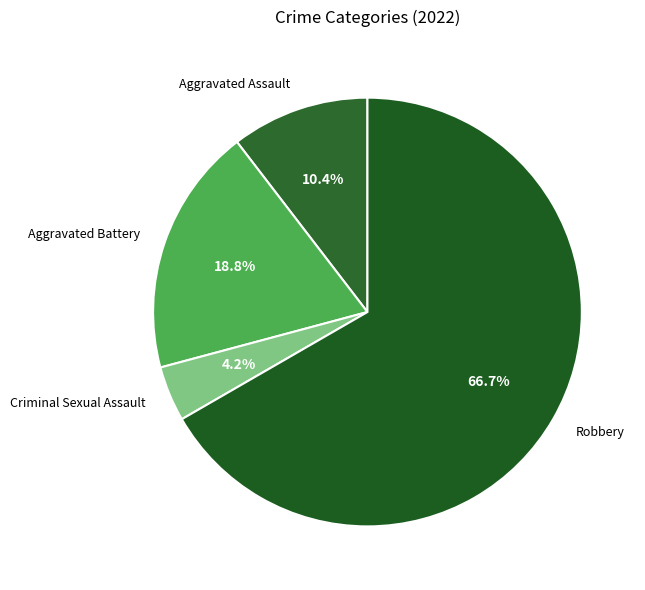

To the nearest percent, what is the average slice percentage?

25%